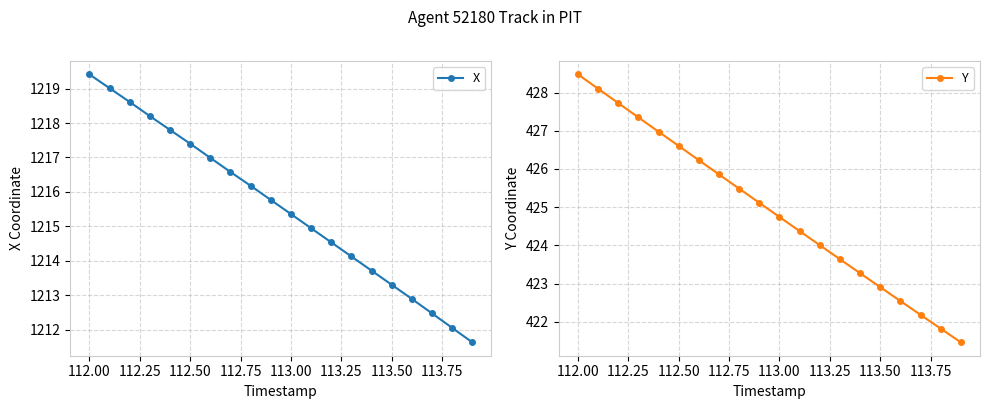

Where does the Y series first go above 425?

112.00